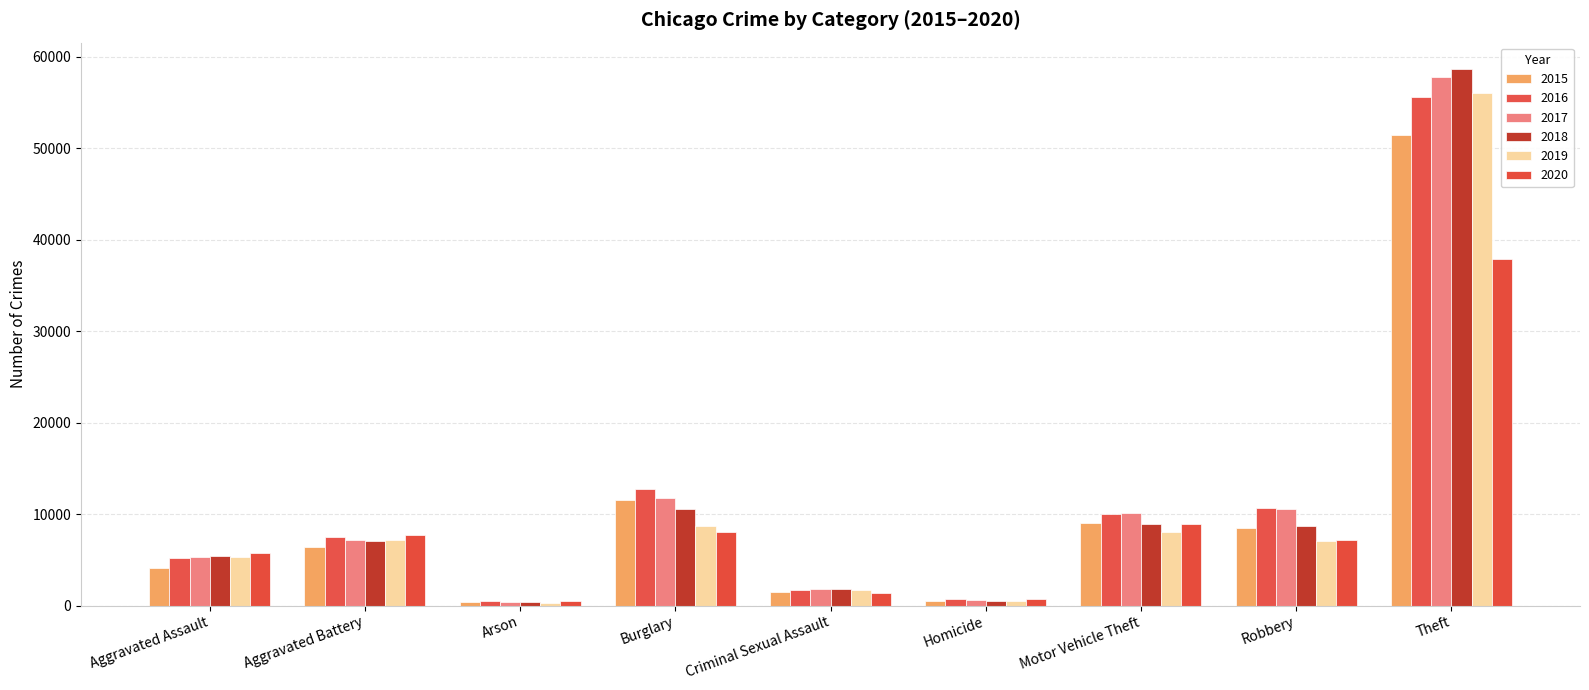

Count the number of categories in the chart.

9